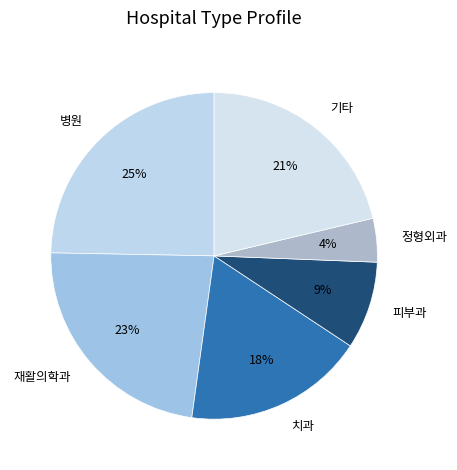

How many segments does this pie chart have?

6